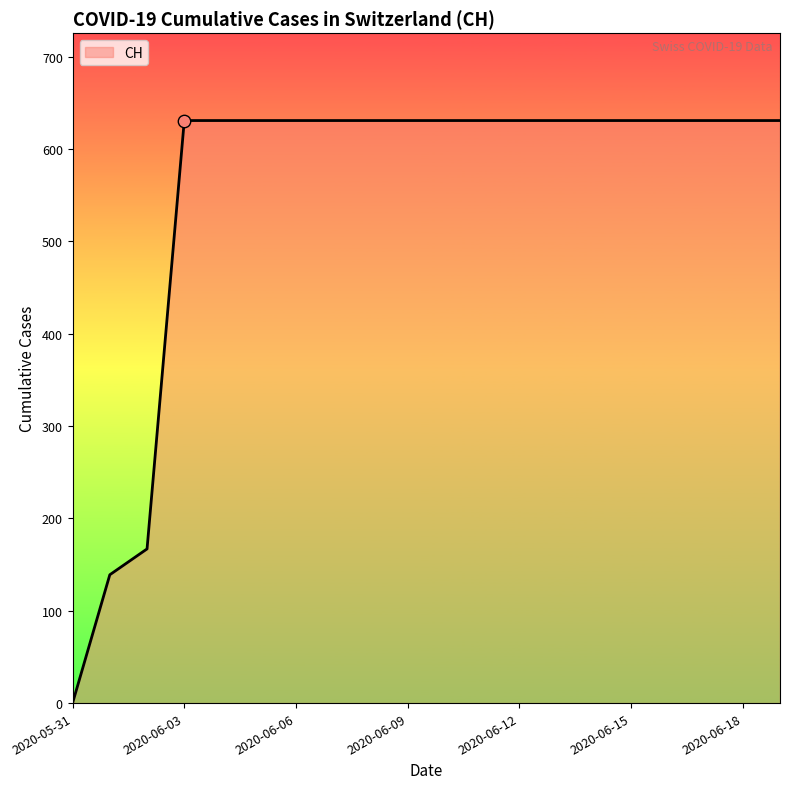

What is the difference between the maximum and minimum values?

631